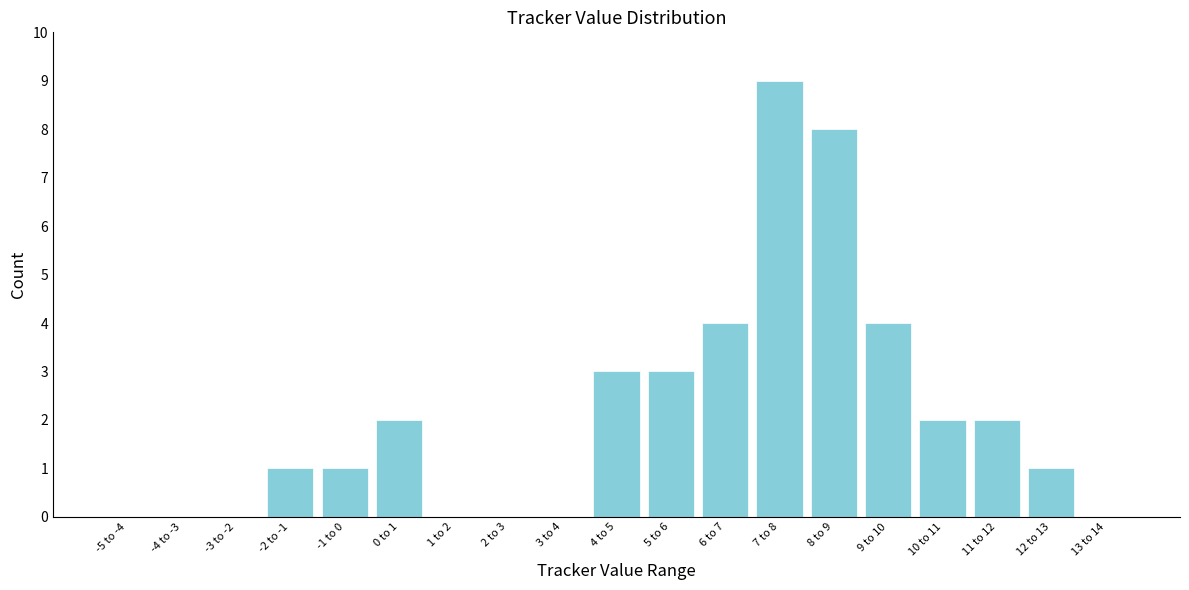

Reading left to right, transcribe all the data shown in this chart.

-5 to -4=0	-4 to -3=0	-3 to -2=0	-2 to -1=1	-1 to 0=1	0 to 1=2	1 to 2=0	2 to 3=0	3 to 4=0	4 to 5=3	5 to 6=3	6 to 7=4	7 to 8=9	8 to 9=8	9 to 10=4	10 to 11=2	11 to 12=2	12 to 13=1	13 to 14=0